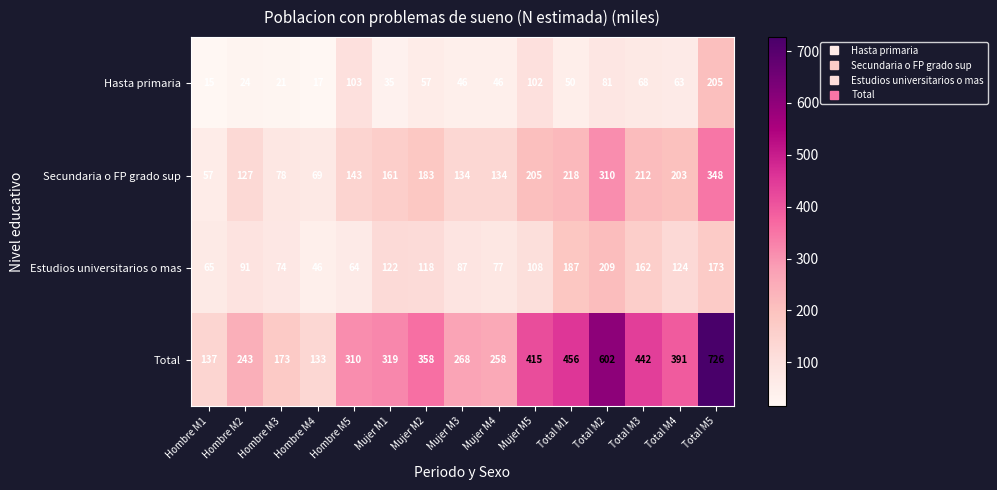

Between Hombre M1 and Mujer M4, which series saw the biggest shift?

Total